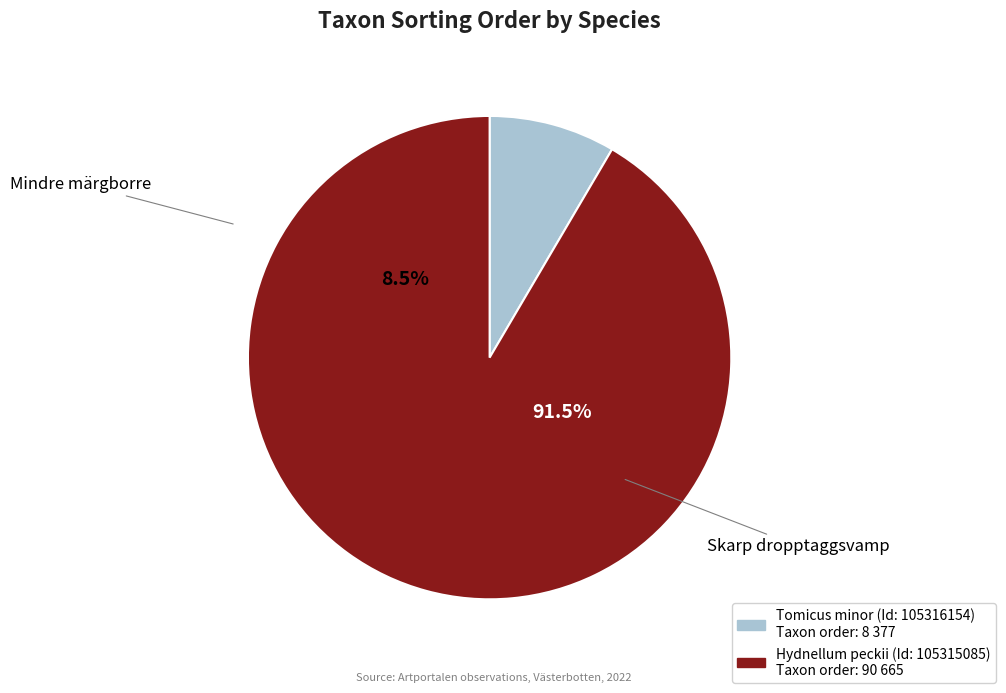

What is the change in value from Mindre märgborre
(105316154) to Skarp dropptaggsvamp
(105315085)?

+82288